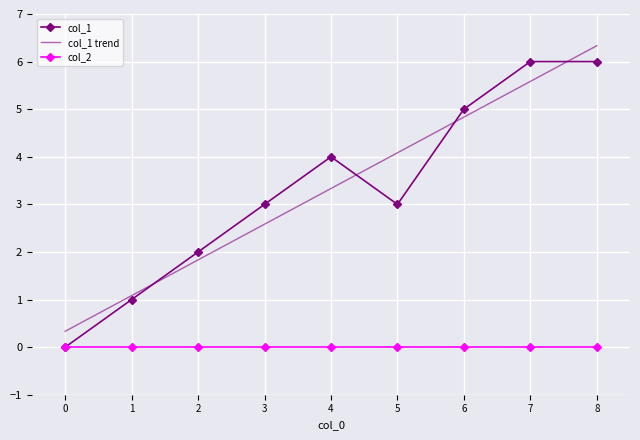

Rank the series at 7 from highest to lowest value.

col_1, col_1 trend, col_2